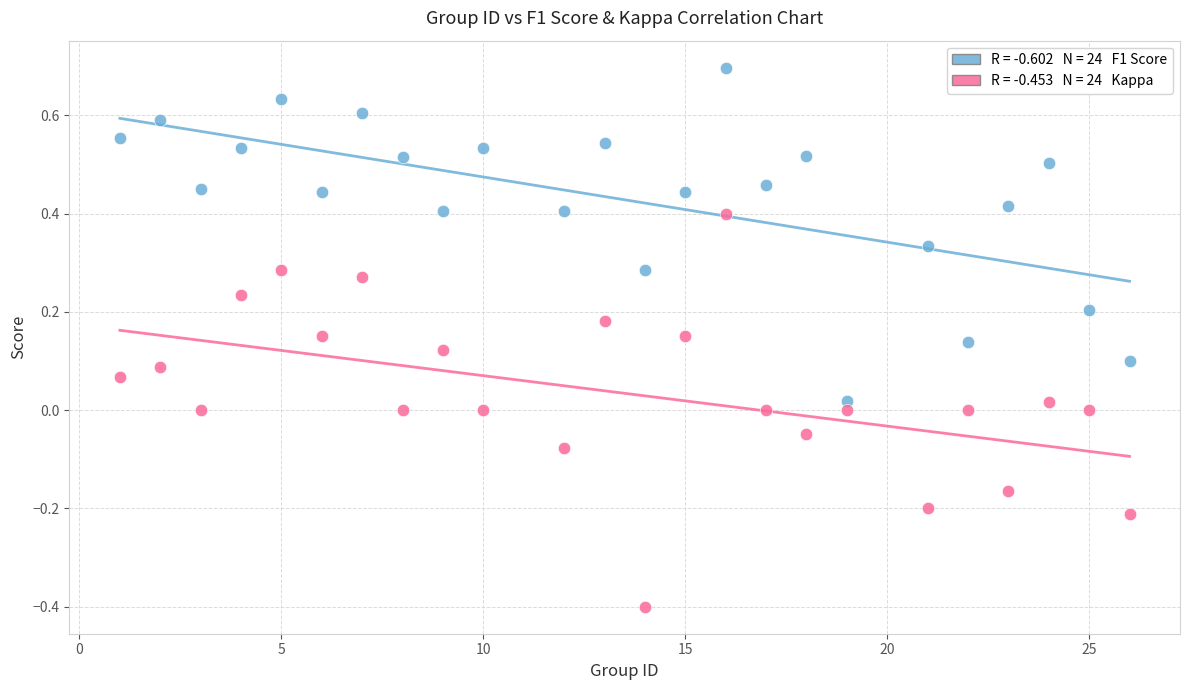

Across all data points, what is the range of X values (max minus min)?

25.0